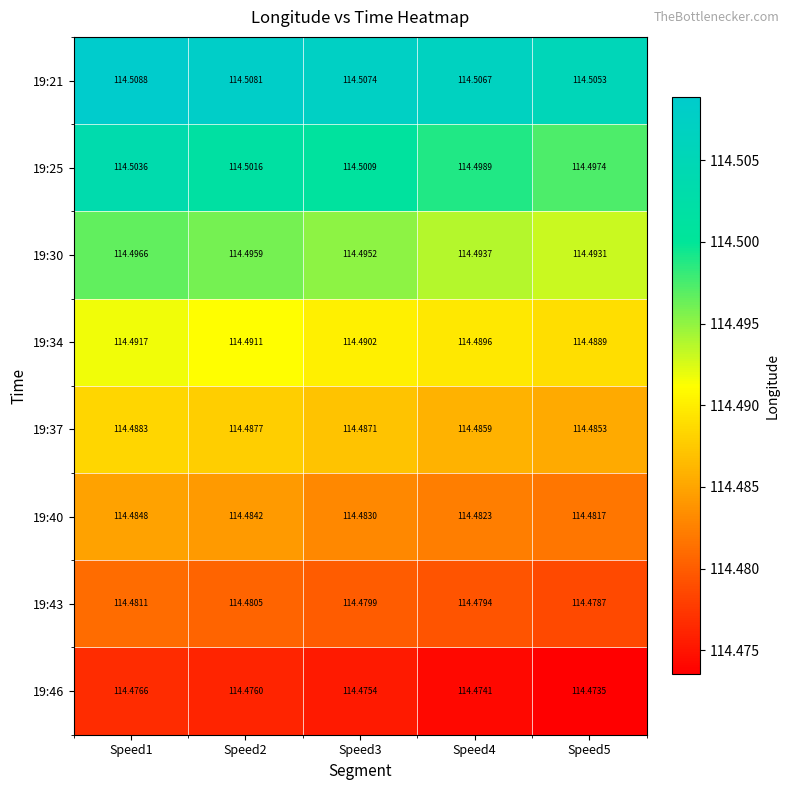

What is the total value across all series at Speed3?

915.9